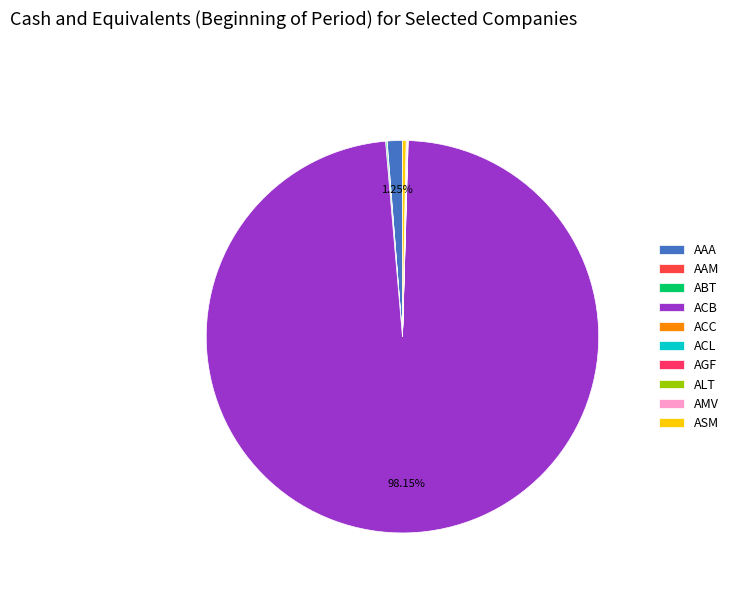

Do ACC and AGF together represent more than half of the pie?

No